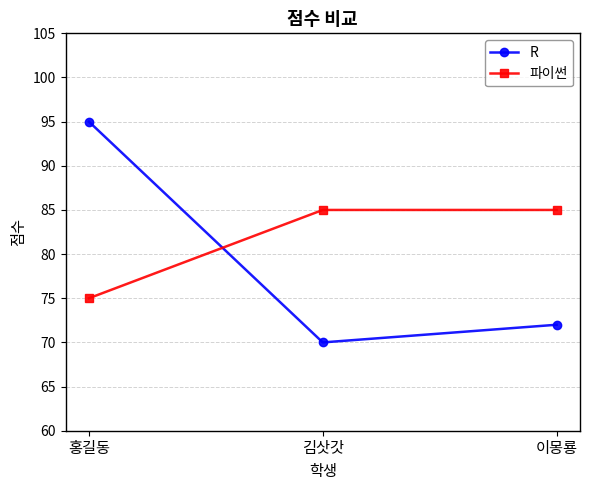

What is the average value of the R series?

79